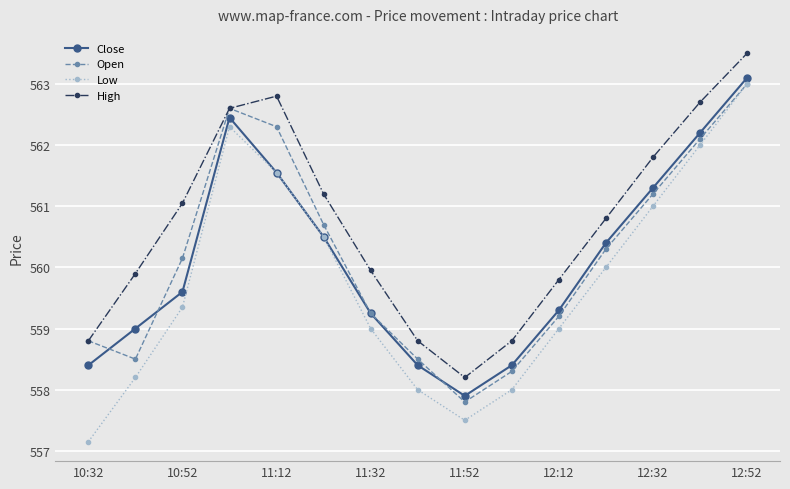

True or false: High and Low intersect in this chart.

False